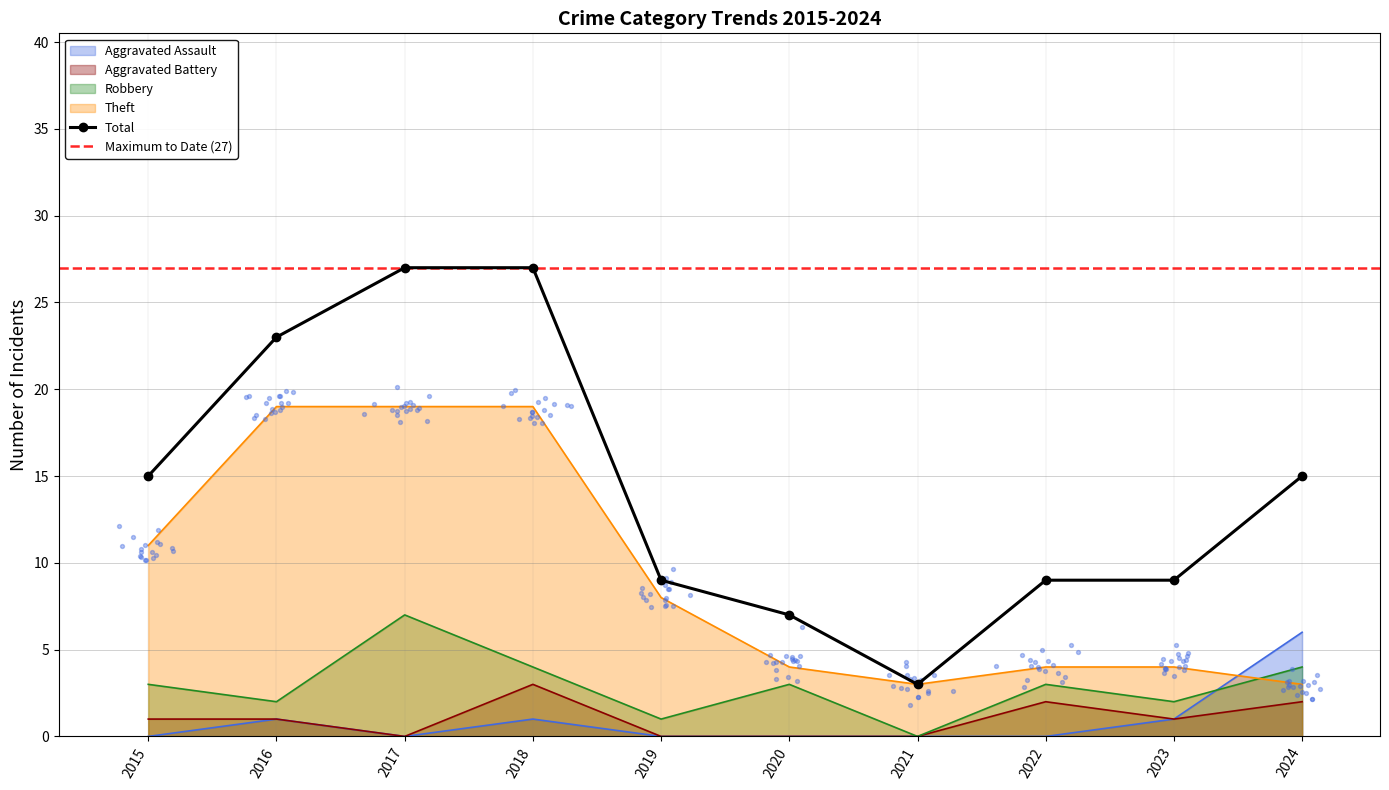

Which series reaches the minimum Y coordinate?

Aggravated Assault